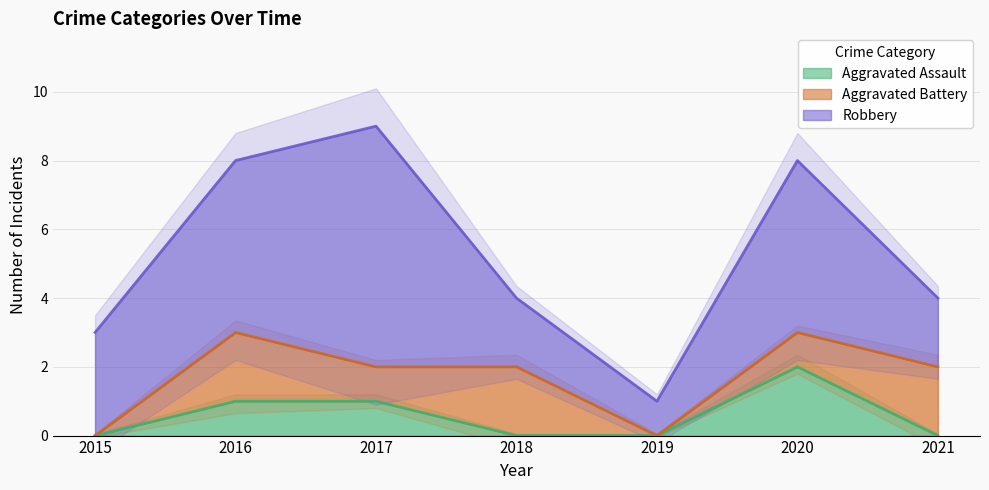

Which category has the highest value across all series?

2017